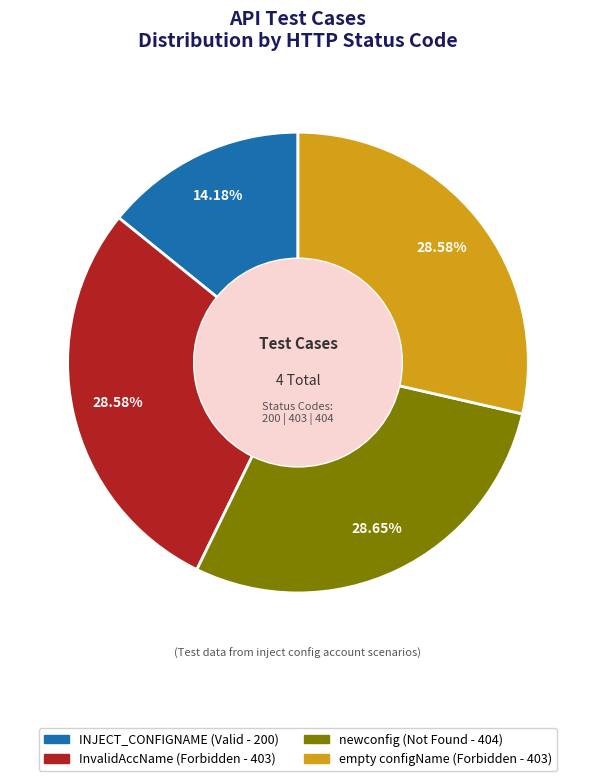

Does any single category account for the majority?

No